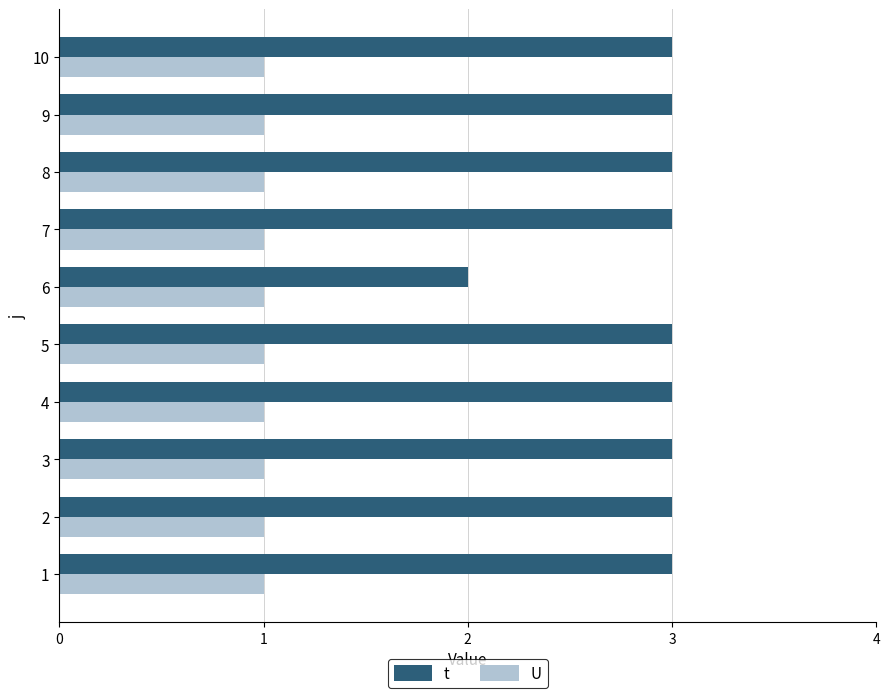

What is the average value of the t series?

3